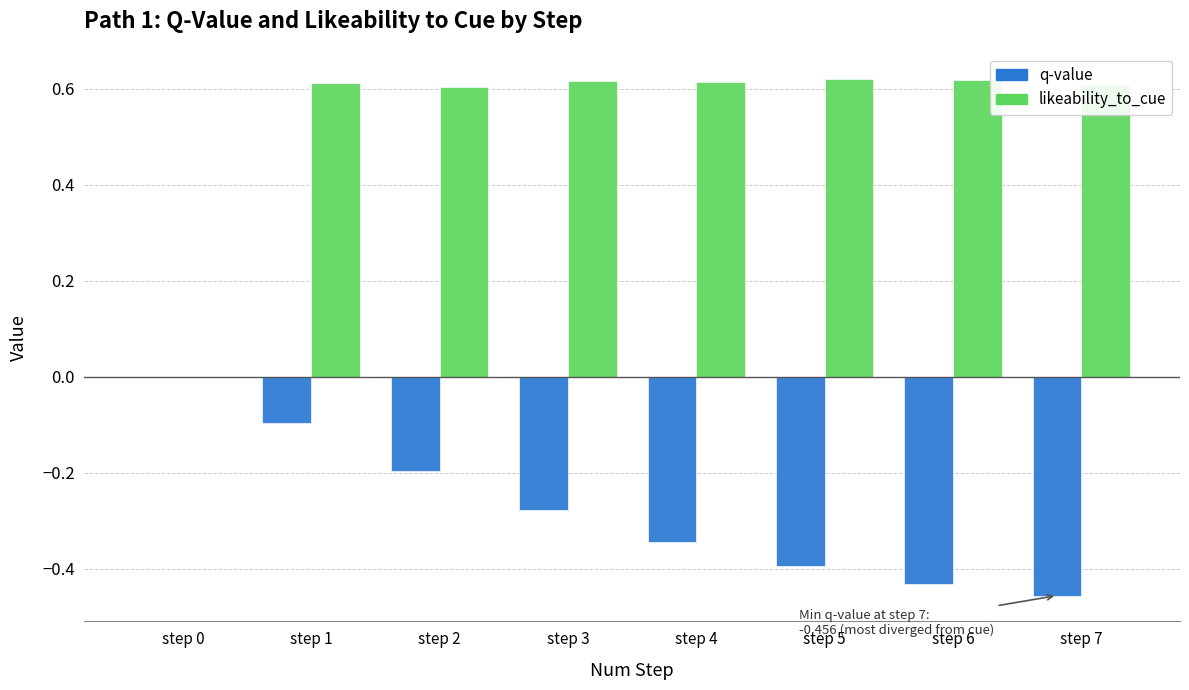

The value of likeability_to_cue at step 4 is 1.0. True or false?

False